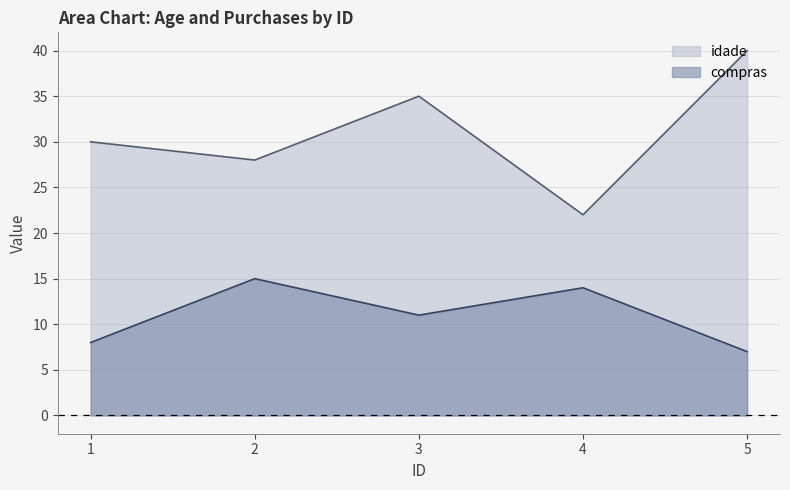

At 3, list the series in order from largest to smallest.

idade, compras